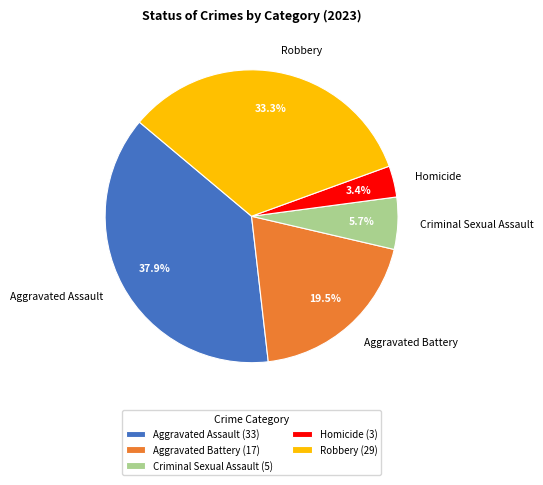

Approximately how many times larger is the value at Aggravated Battery compared to Aggravated Assault?

0.5